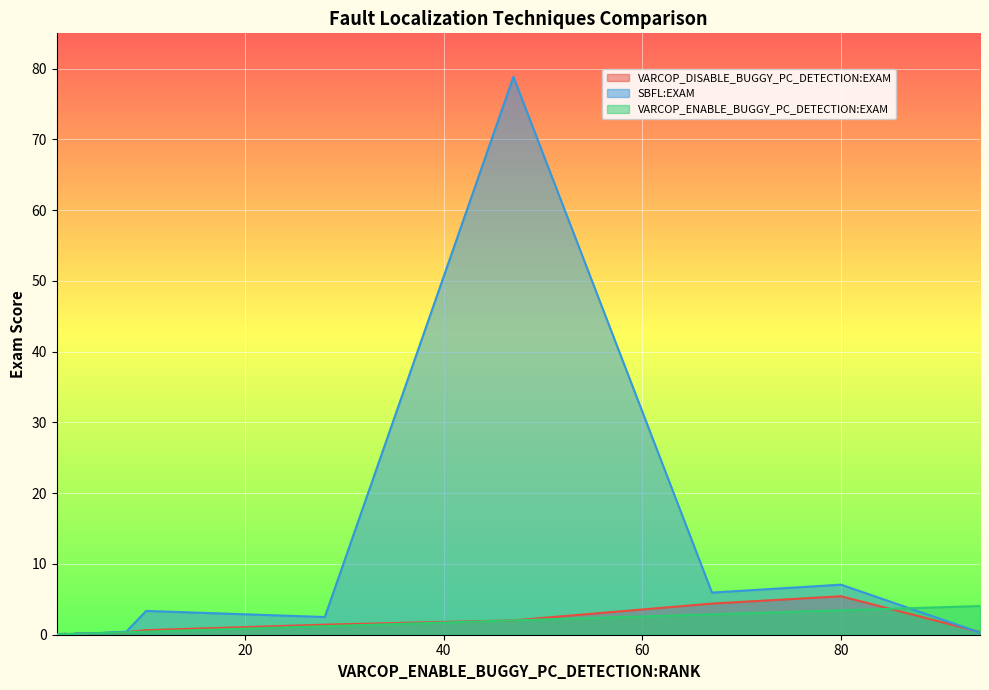

List the labels in order of SBFL:EXAM value, smallest first.

1, 1, 1, 2, 1, 1, 3, 2, 3, 4, 3, 3, 5, 94, 8, 28, 10, 67, 80, 47